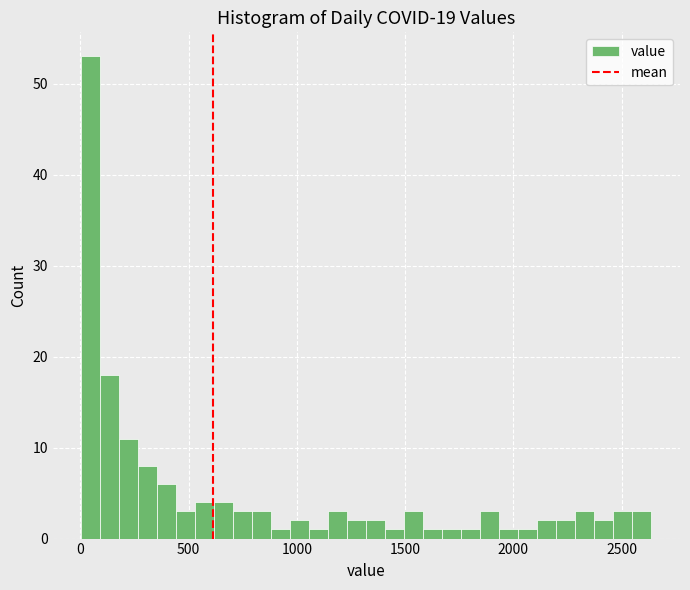

Read against the x-axis, roughly where is the centre of the tallest bar?

50